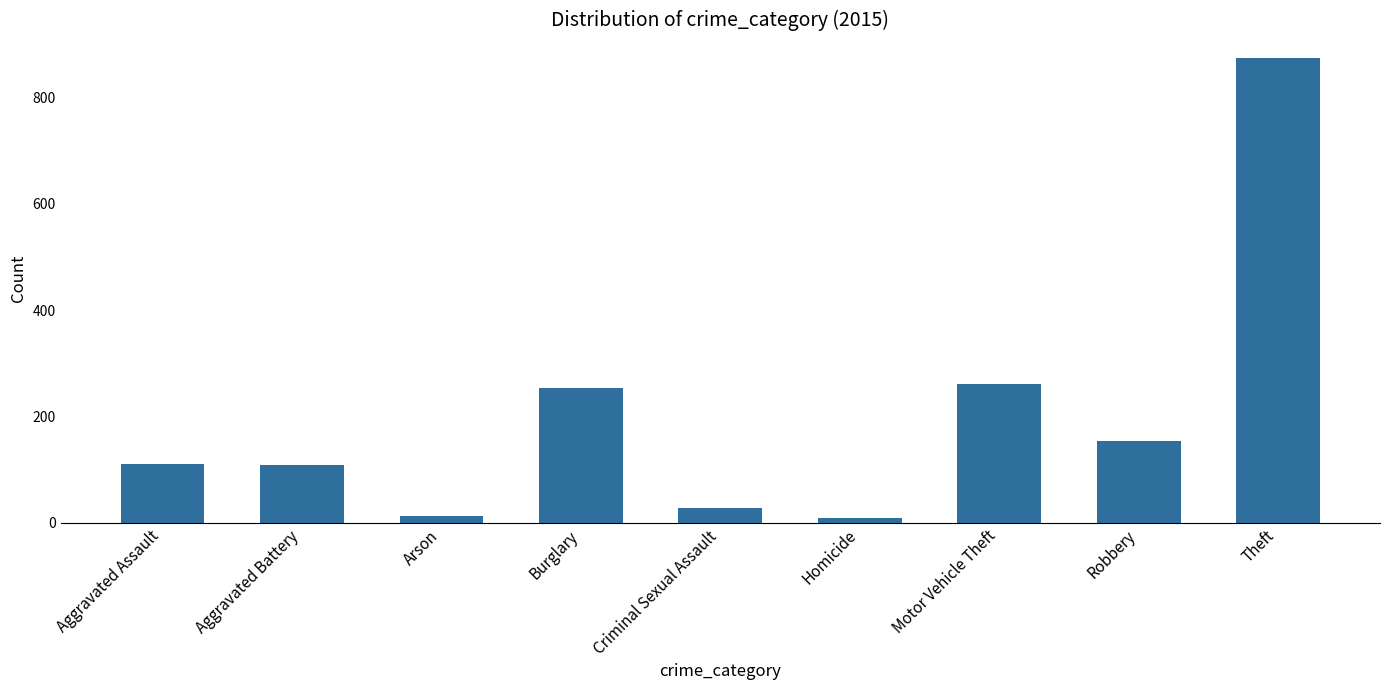

What is the sum of the values at Burglary and Criminal Sexual Assault?

282